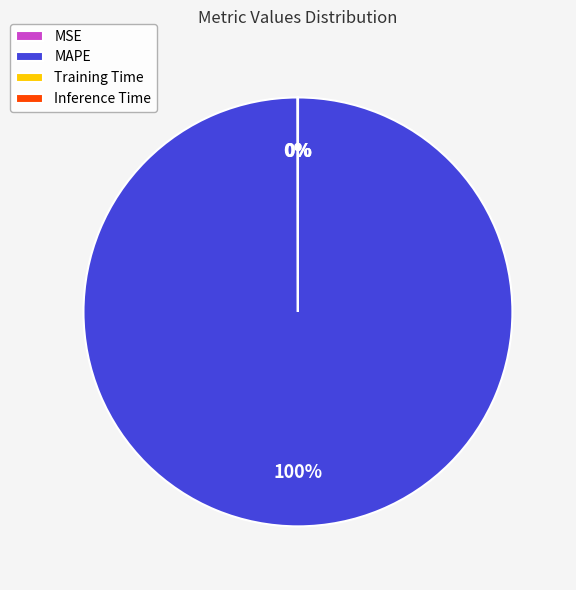

To the nearest percent, what is the average slice percentage?

25%